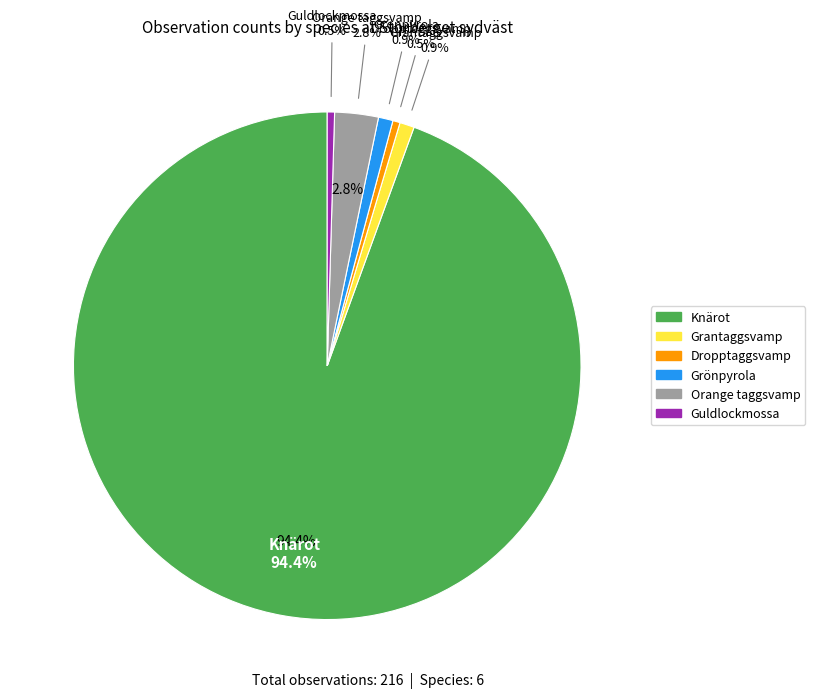

How many slices are in this pie chart?

6